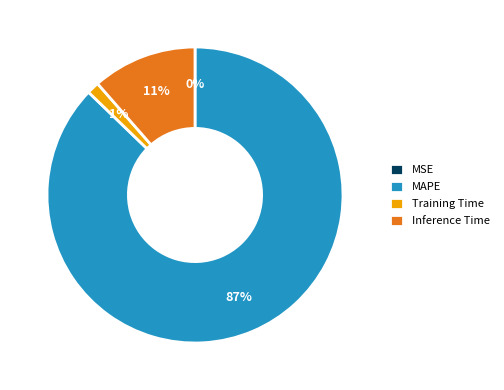

Between Training Time and MAPE, which is larger?

MAPE